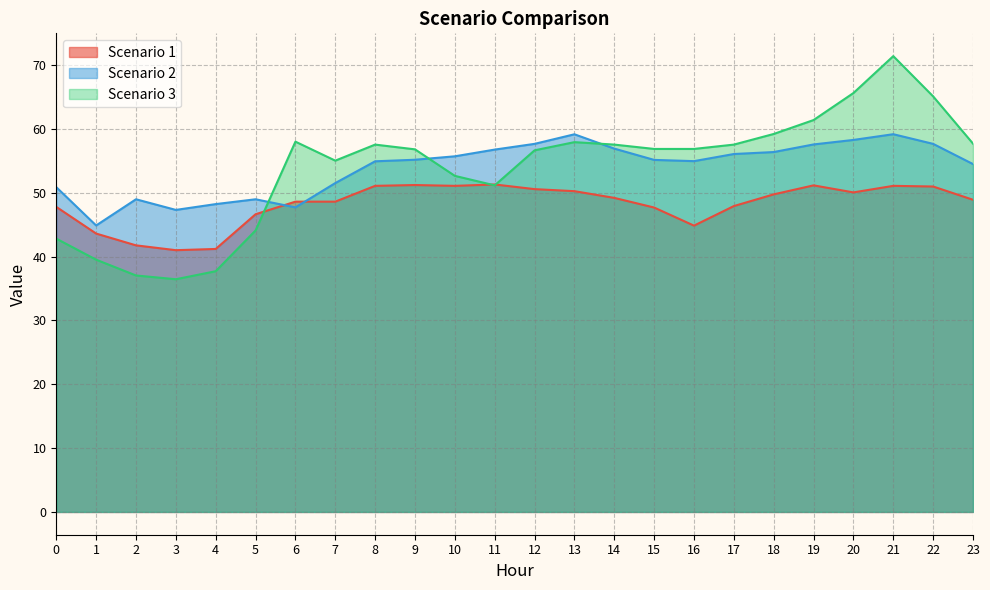

Between 7 and 0, which is larger?

7